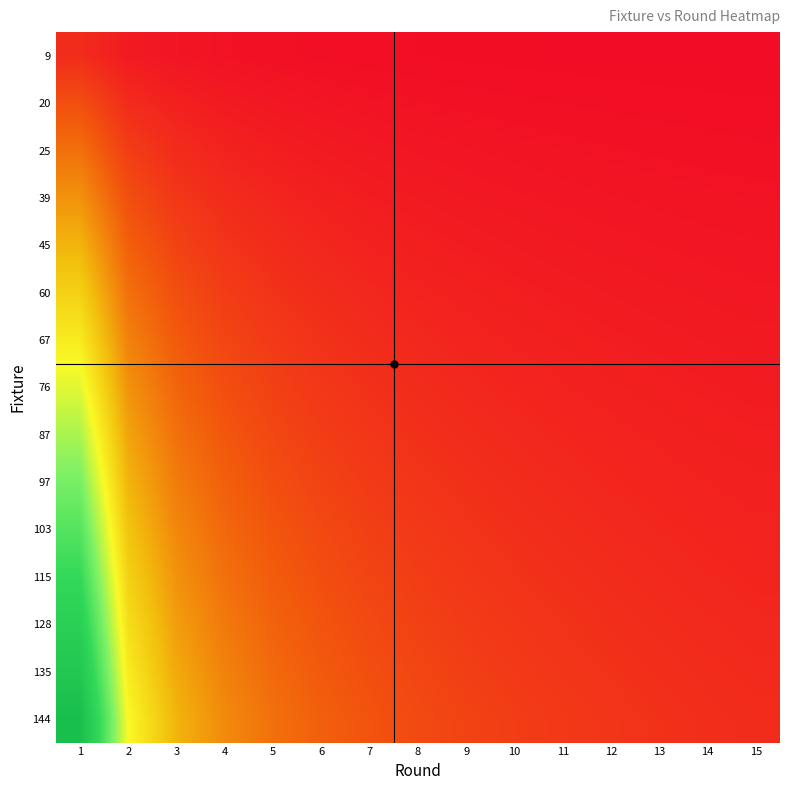

At how many categories does at least one series exceed 12?

1